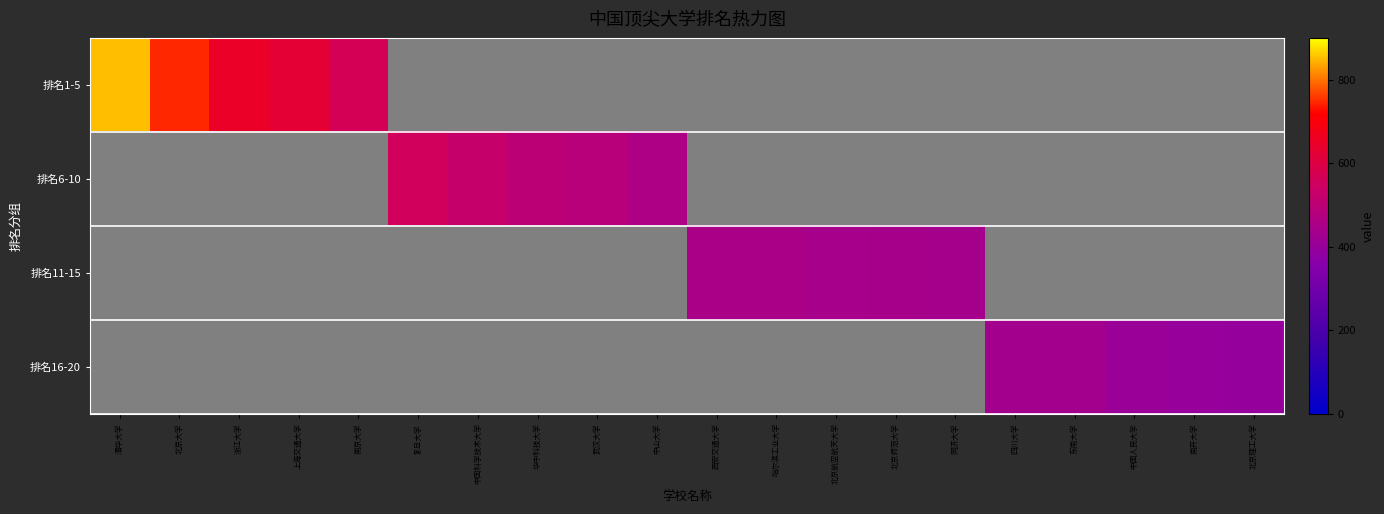

At which label does 排名1-5 reach its peak?

清华大学